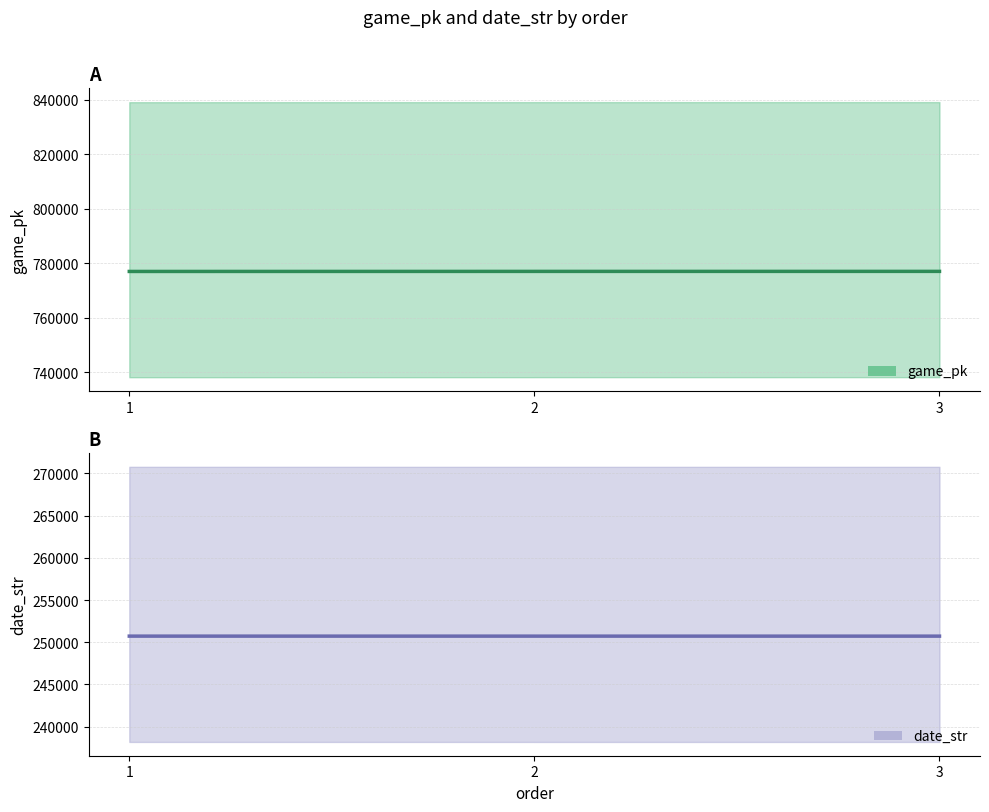

Read the game_pk value at 2.

777054